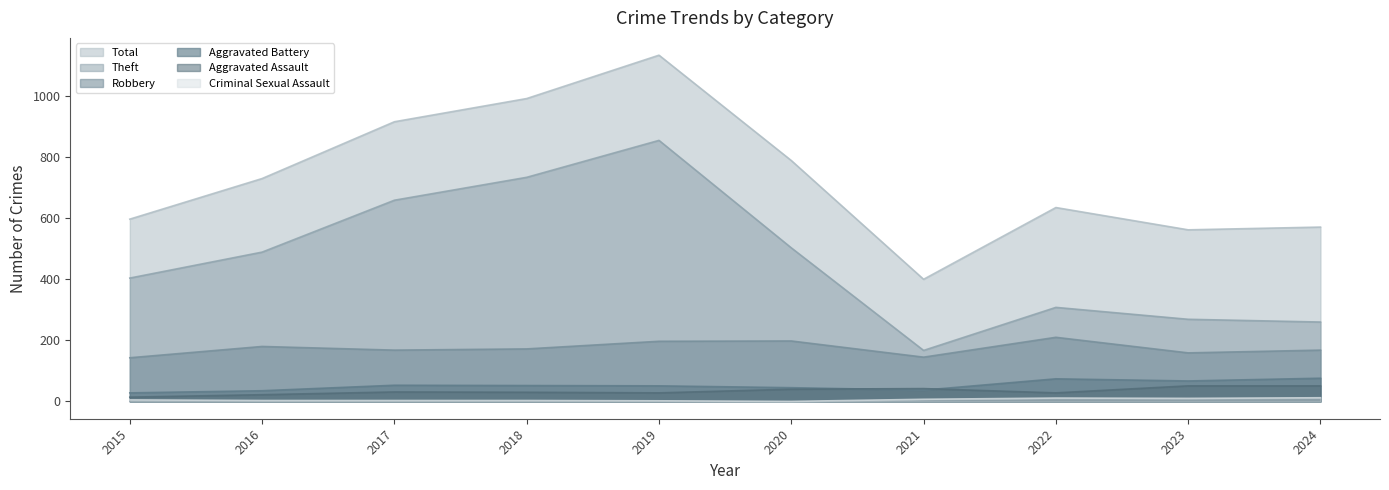

The value of Total at 2016 is 730. True or false?

True